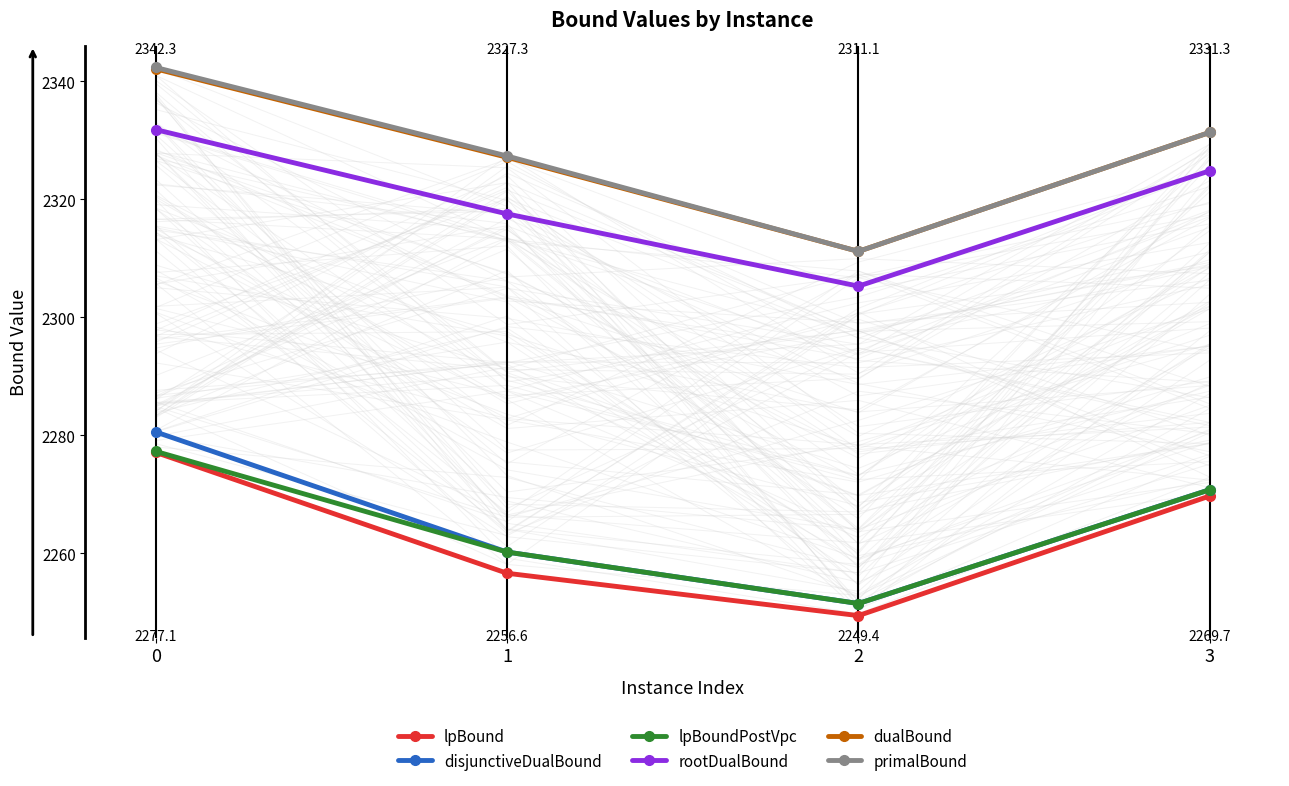

Read the lpBound value at 0.

2277.1